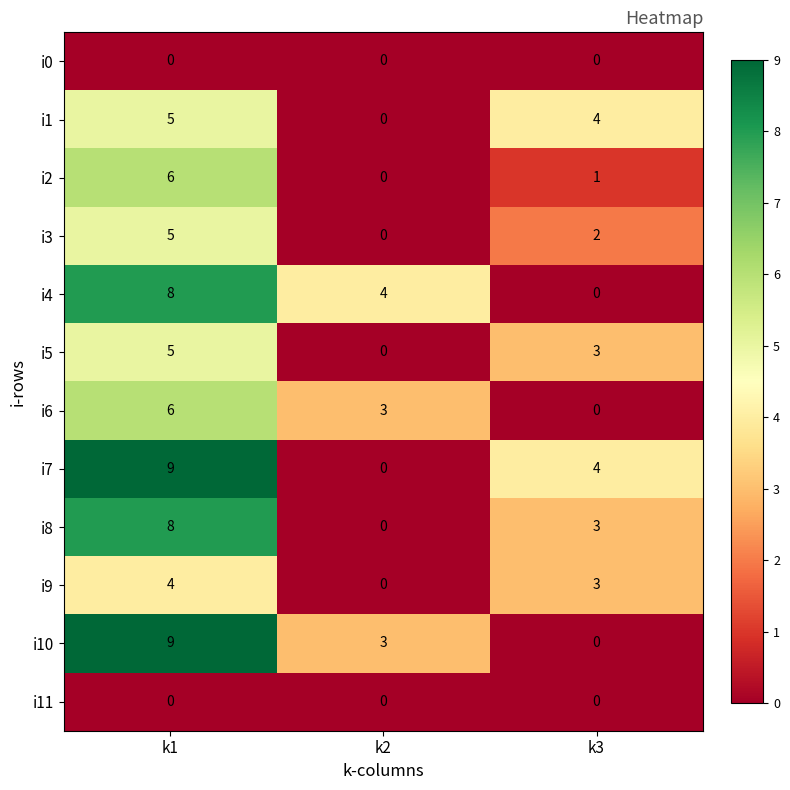

The i3 series shows 7 at k1. True or false?

False